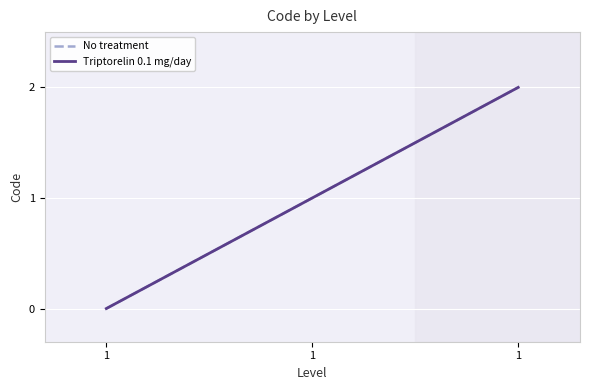

What is the average value of the Triptorelin 0.1 mg/day series?

1